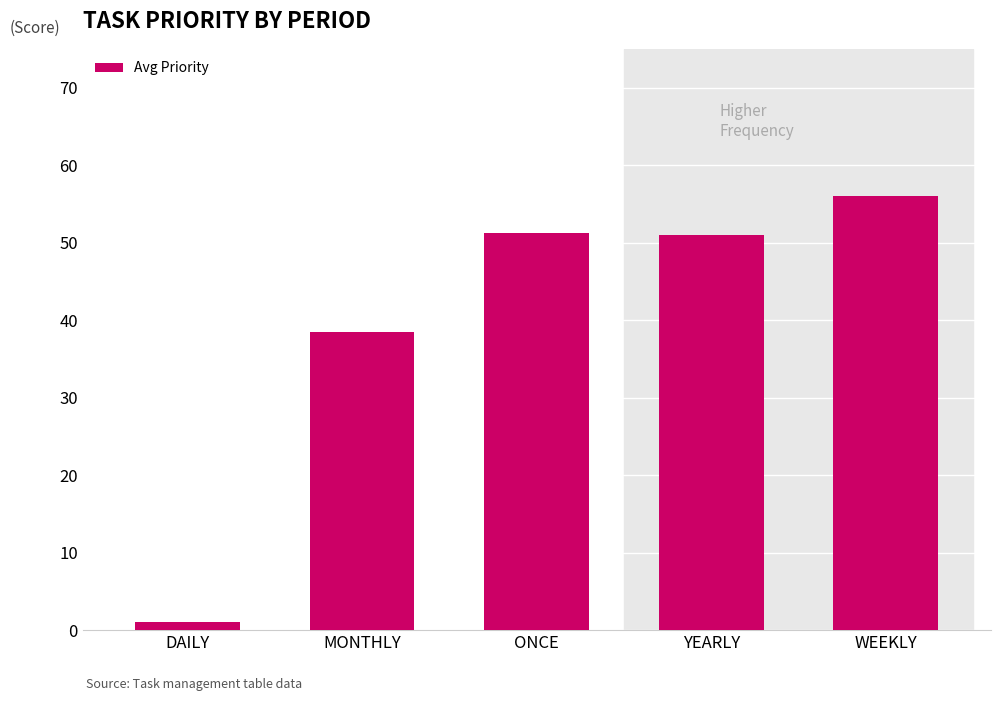

Read the value at YEARLY.

51.0